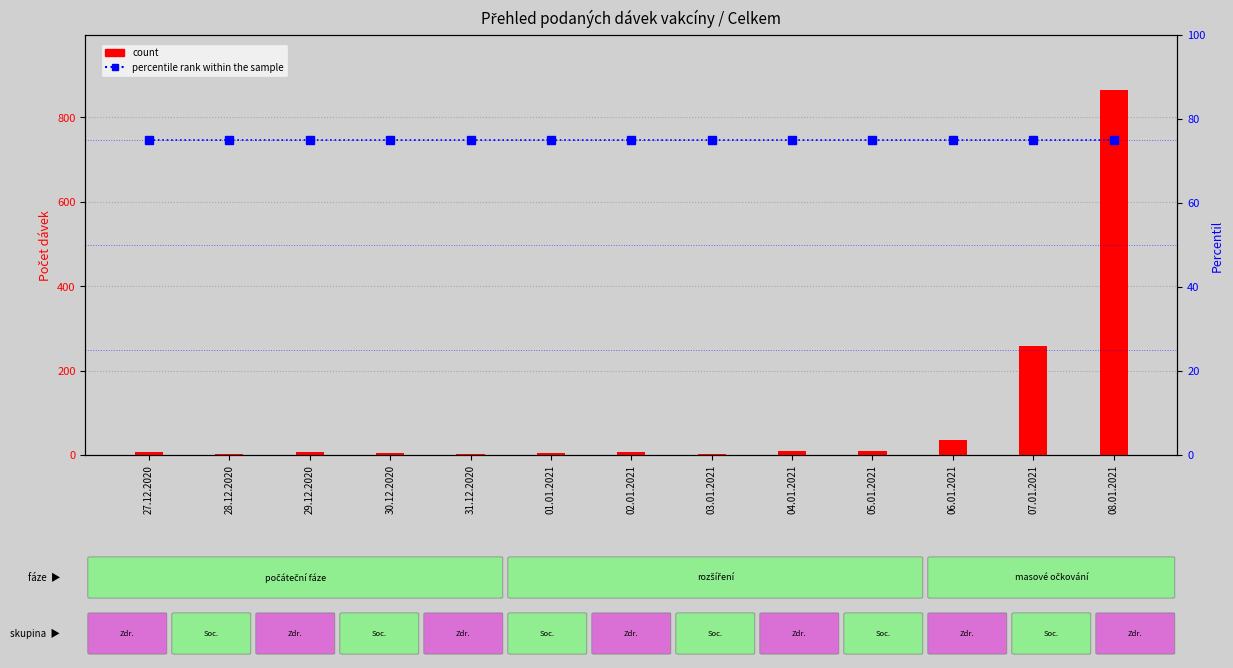

At which label is count closest to 433?

07.01.2021